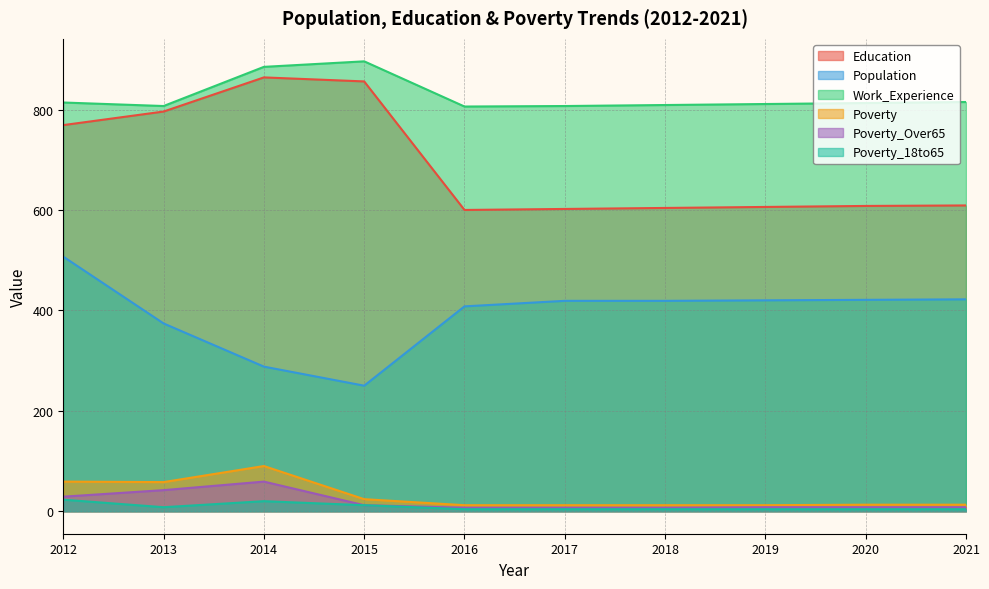

True or false: Poverty_18to65 and Education intersect in this chart.

False